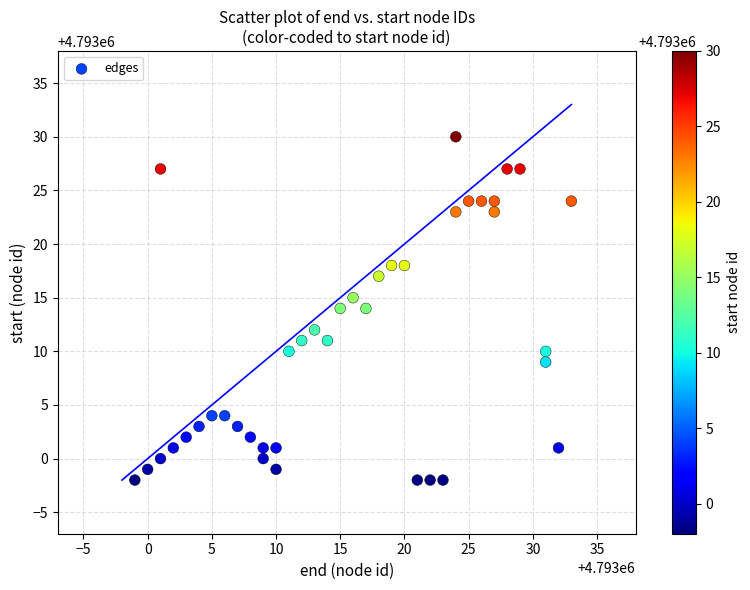

What is the range of Y values (max minus min)?

32